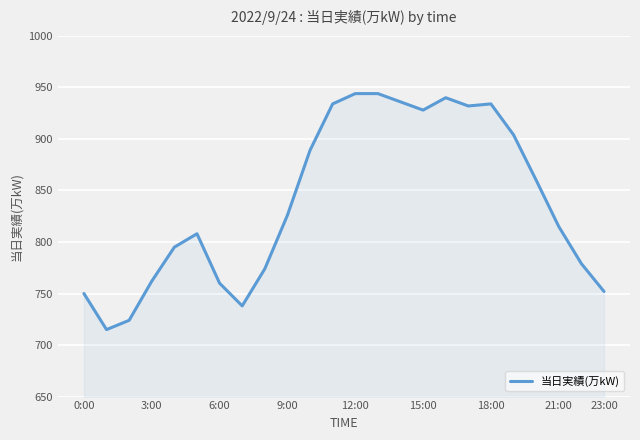

What is the difference between the maximum and minimum values?

229